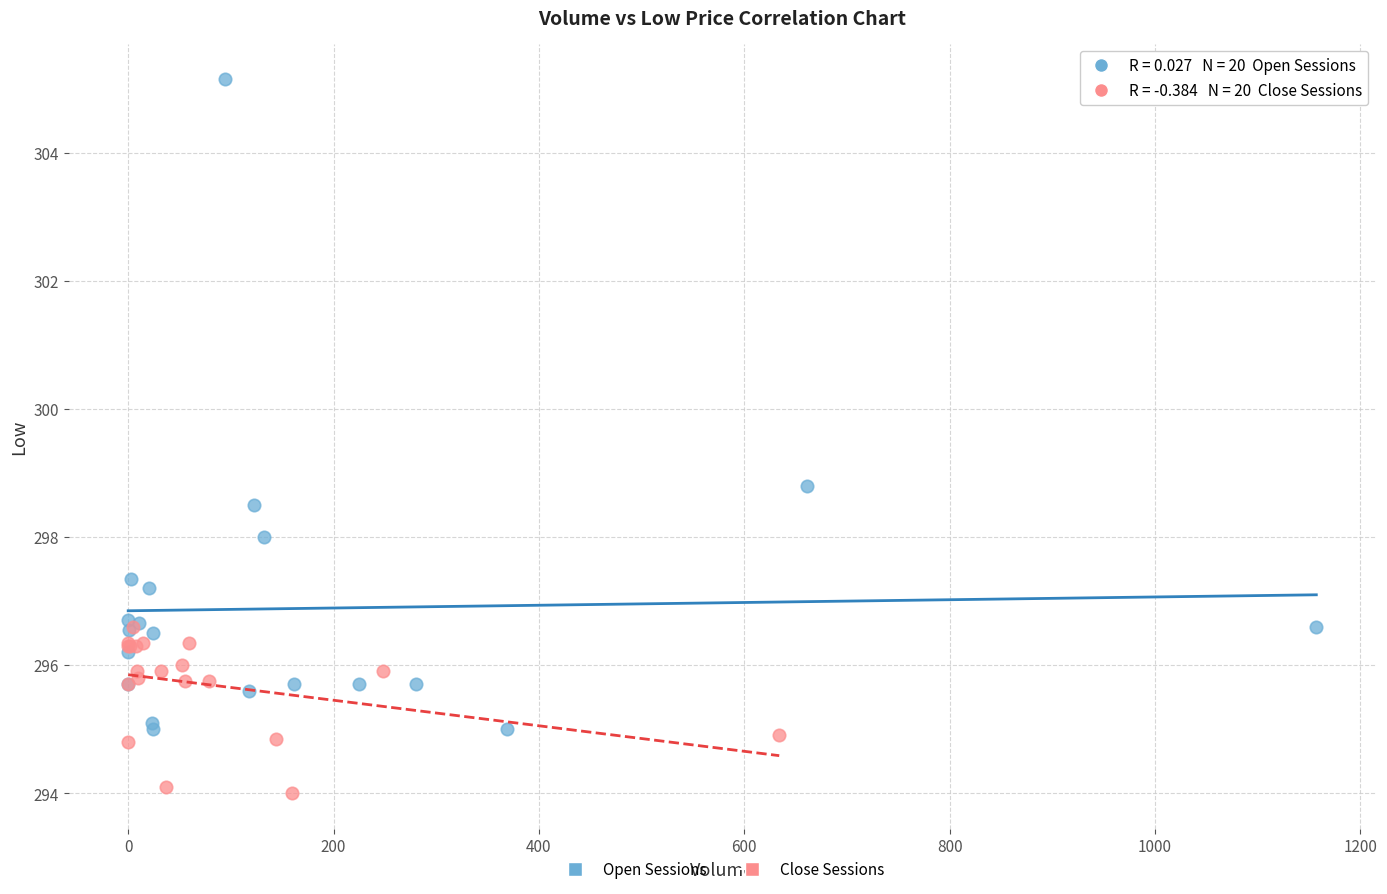

Which series reaches the minimum Y coordinate?

Close Sessions